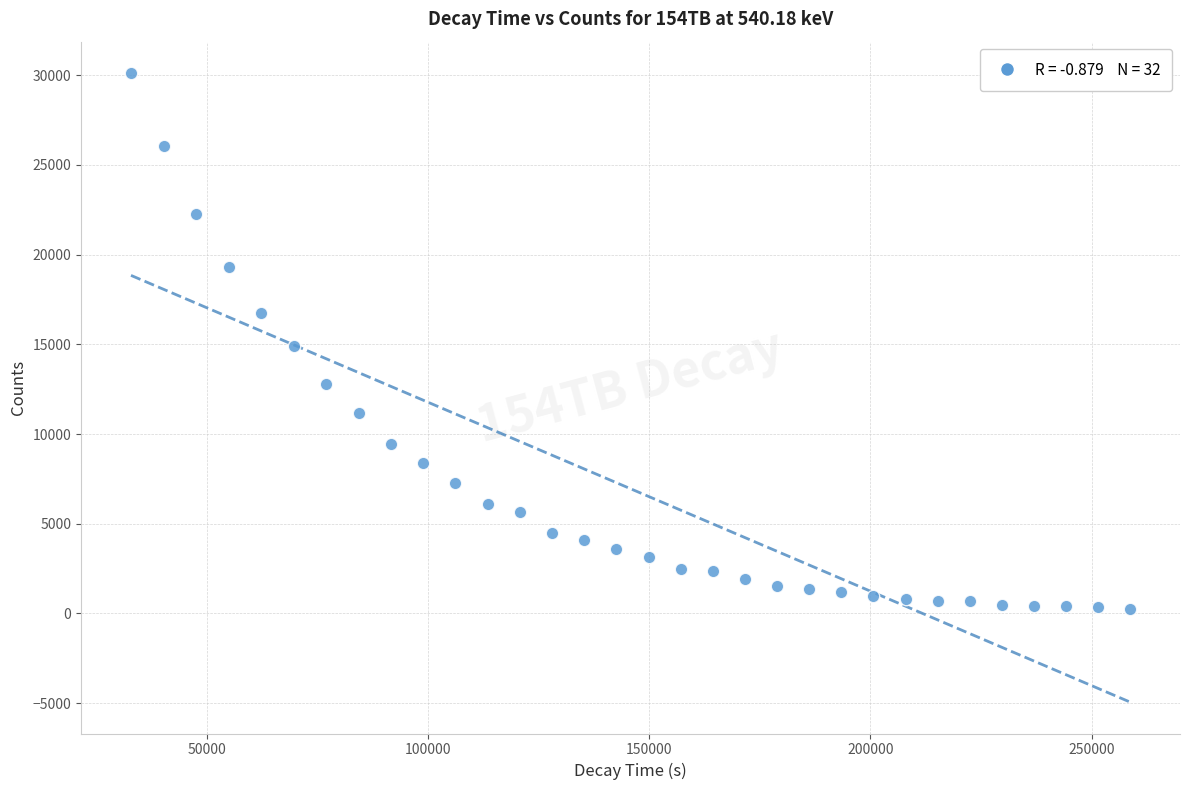

What is the range of X values (max minus min)?

225787.0